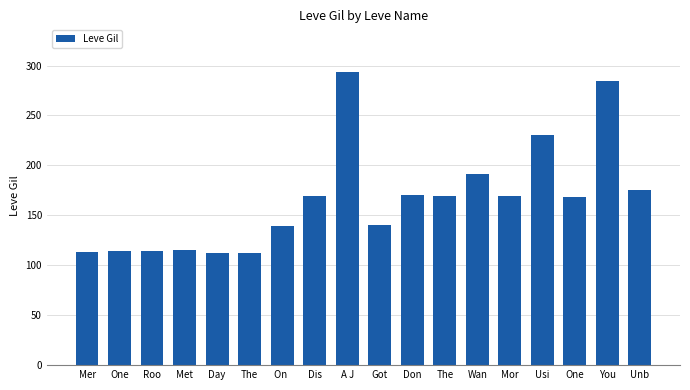

How many data points are less than 169?

9